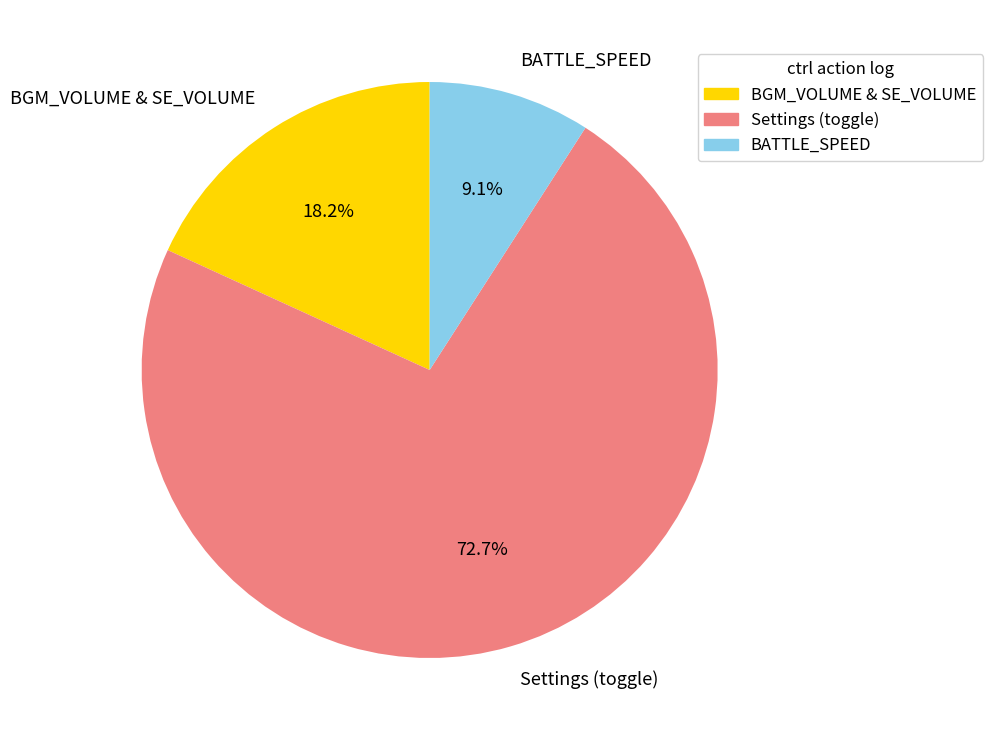

Rank the categories by value from lowest to highest.

BATTLE_SPEED, BGM_VOLUME & SE_VOLUME, Settings (toggle)